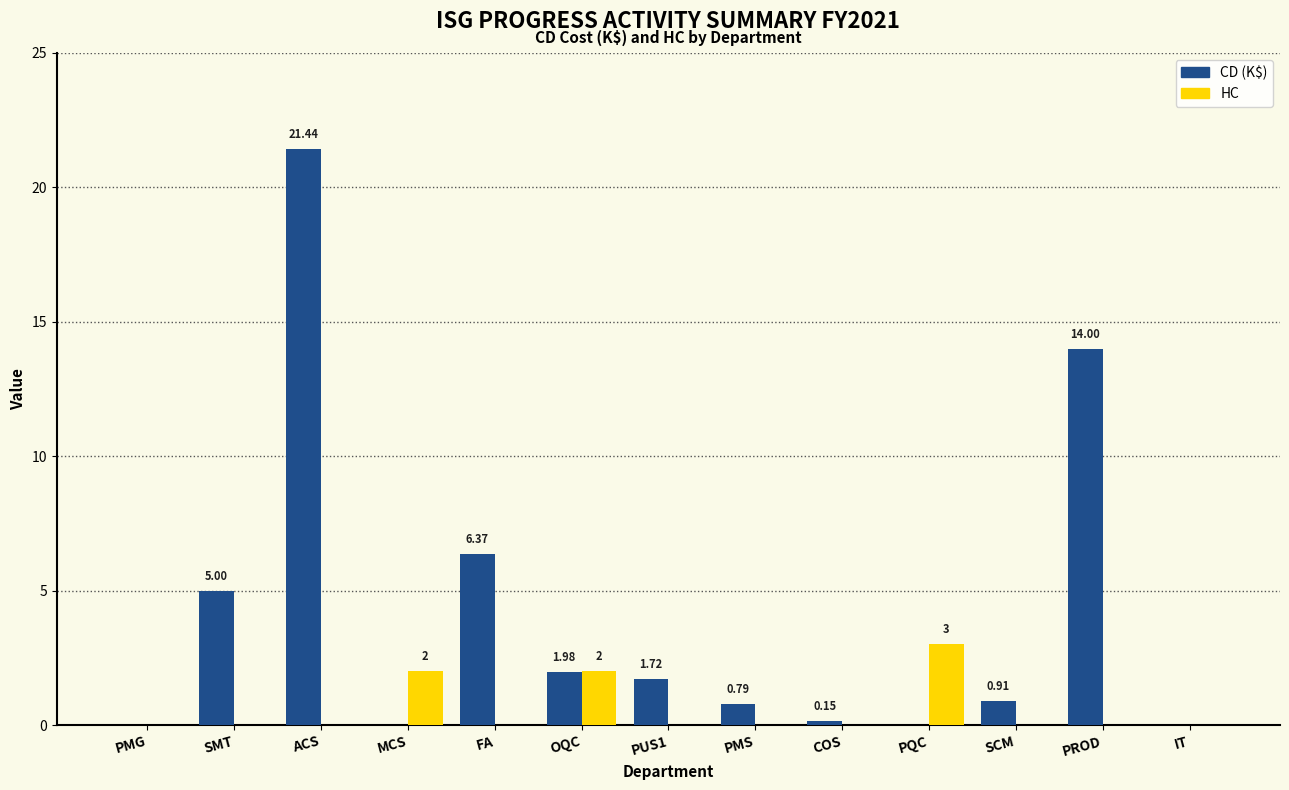

What is the sum of the CD (K$) values at PROD and ACS?

35.4